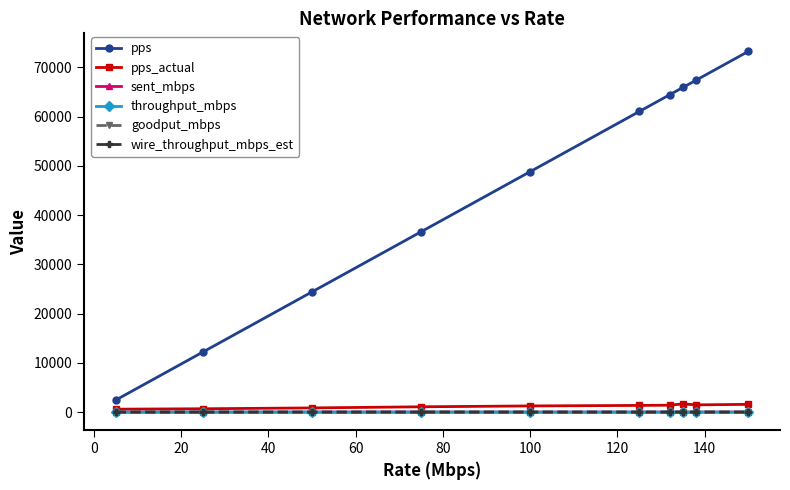

Which series has the widest spread of values?

pps